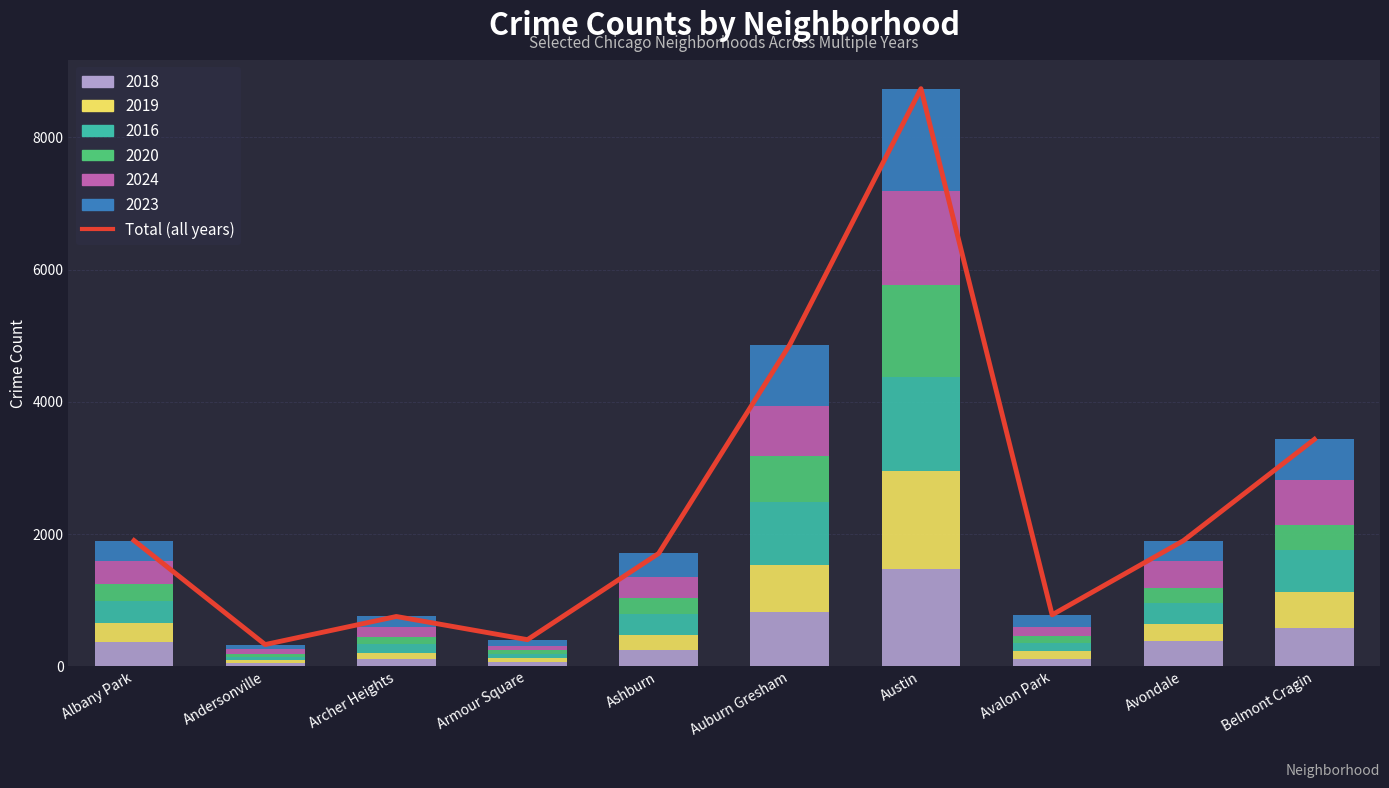

Reading left to right, extract all data points from this chart.

Albany Park=1898	Andersonville=323	Archer Heights=748	Armour Square=397	Ashburn=1702	Auburn Gresham=4863	Austin=8739	Avalon Park=773	Avondale=1894	Belmont Cragin=3430